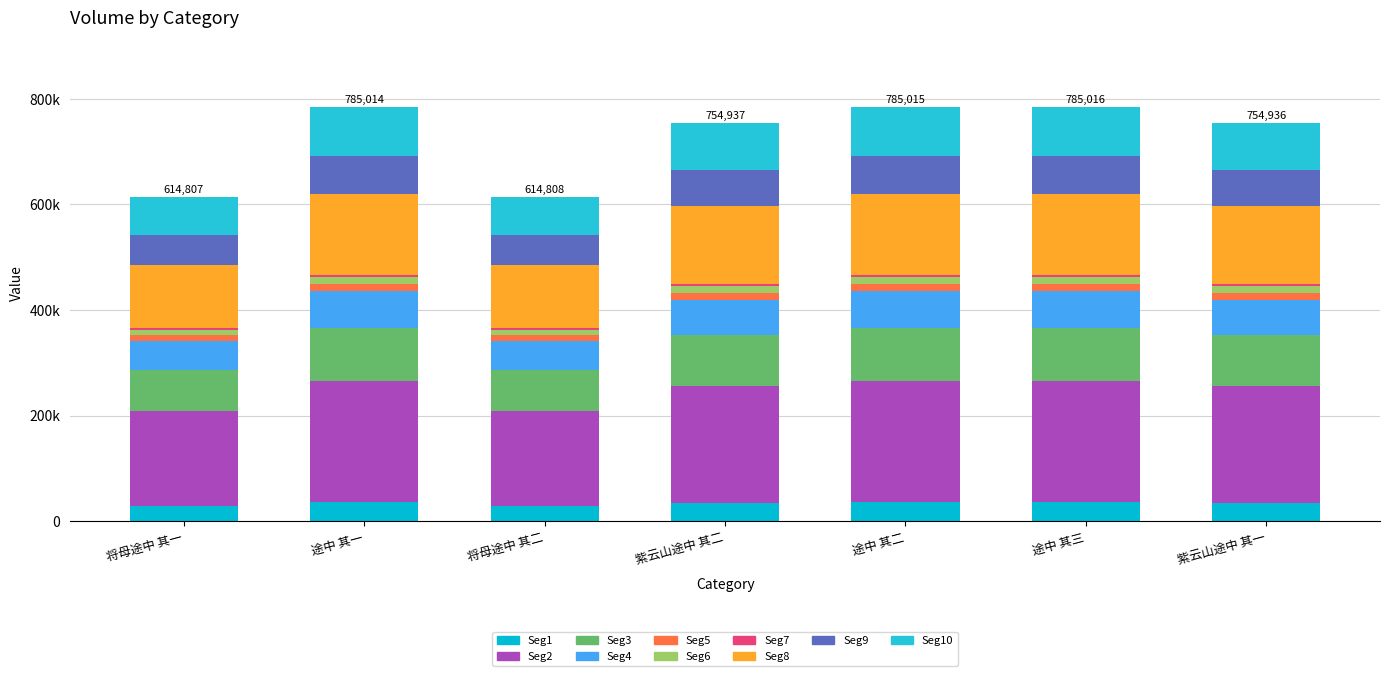

Does the chart contain stacked bars?

Yes